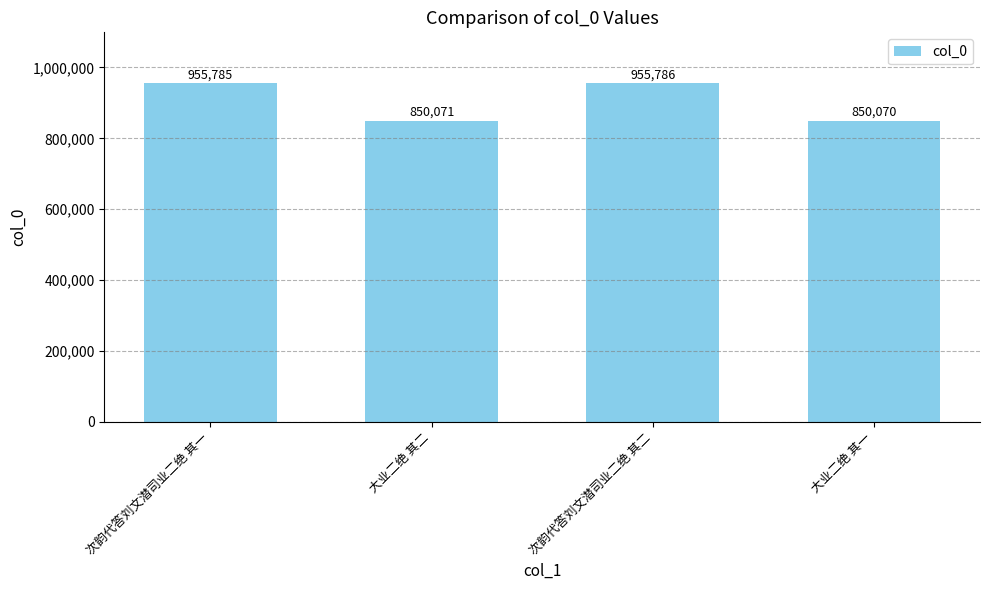

What is the sum of all values?

3611712